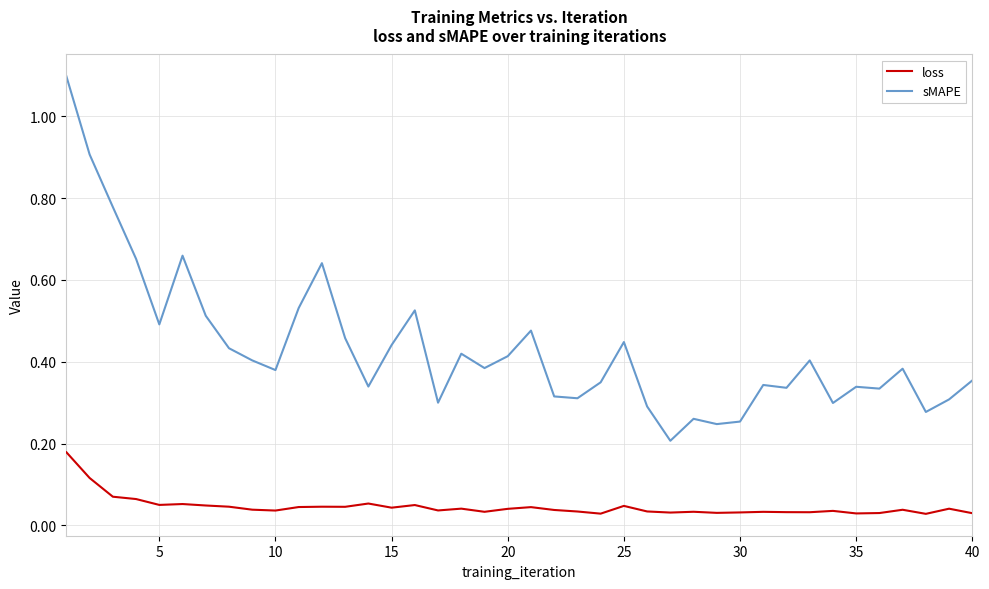

Rank the series by their maximum value, from lowest to highest.

loss, sMAPE